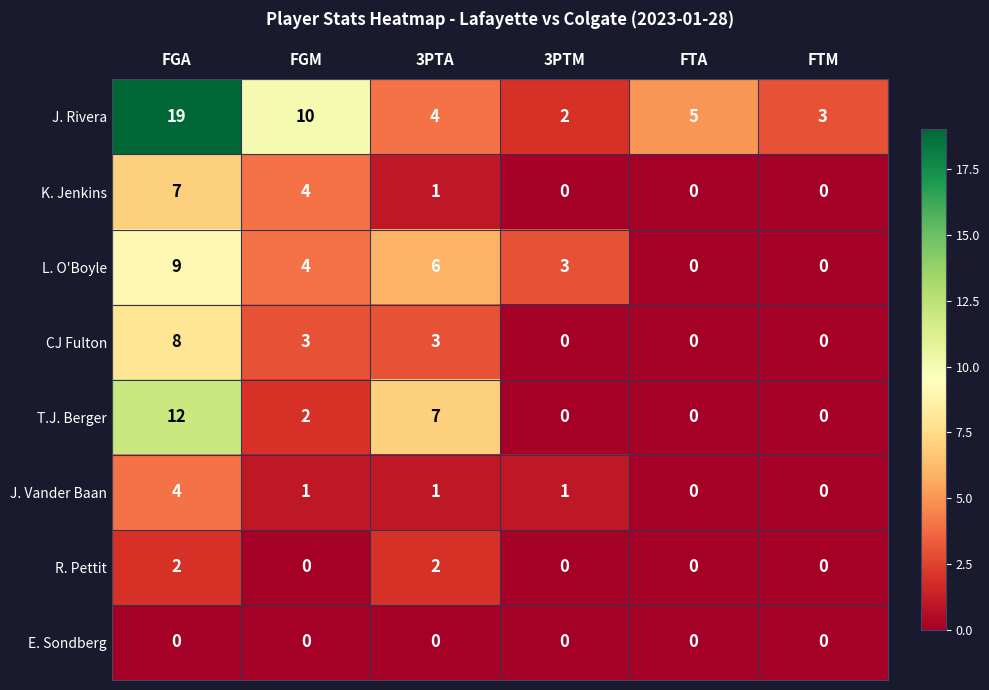

The value of L. O'Boyle at 3PTM is 3. True or false?

True